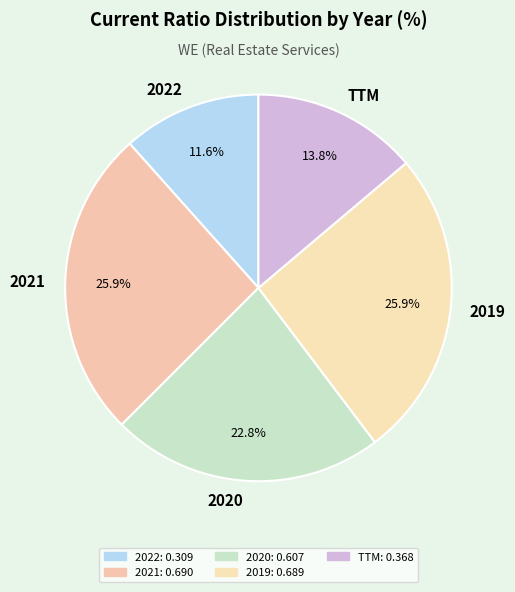

Combined, do 2021 and 2022 account for over 50%?

No